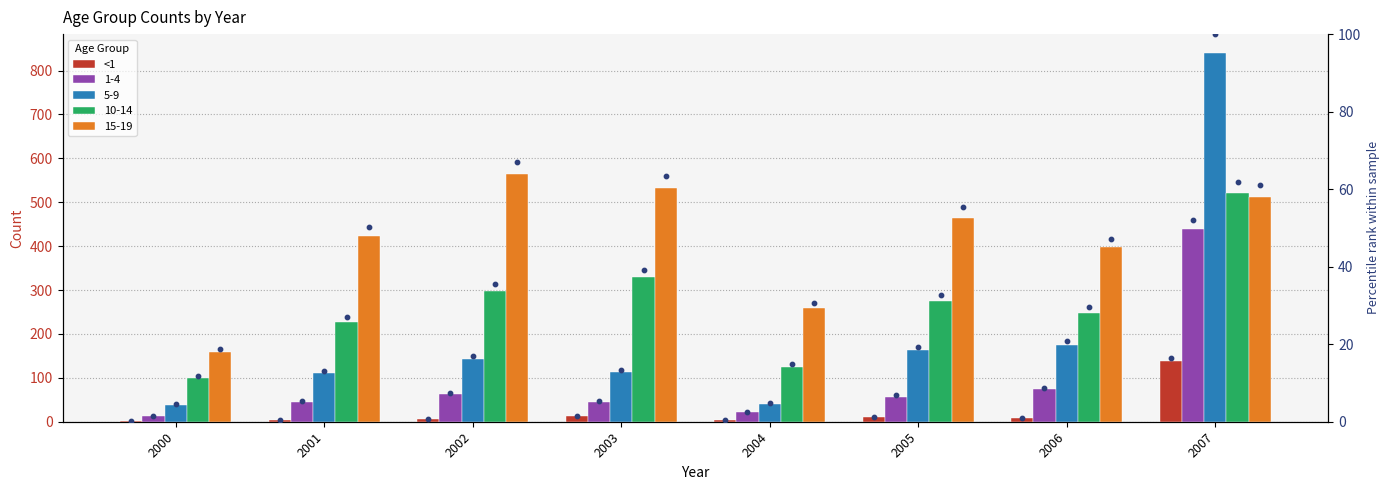

At how many categories does at least one series exceed 36?

6